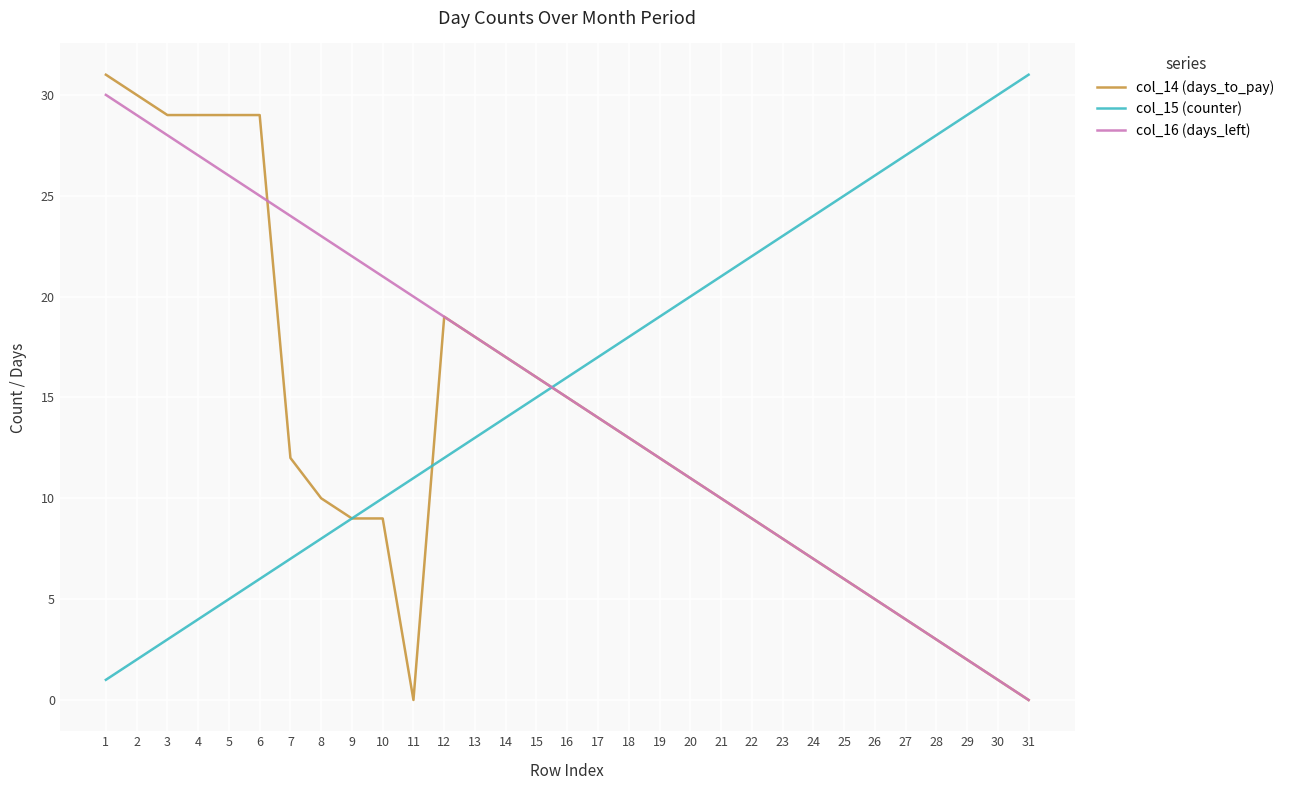

The col_14 (days_to_pay) series shows 9 at 9. True or false?

True